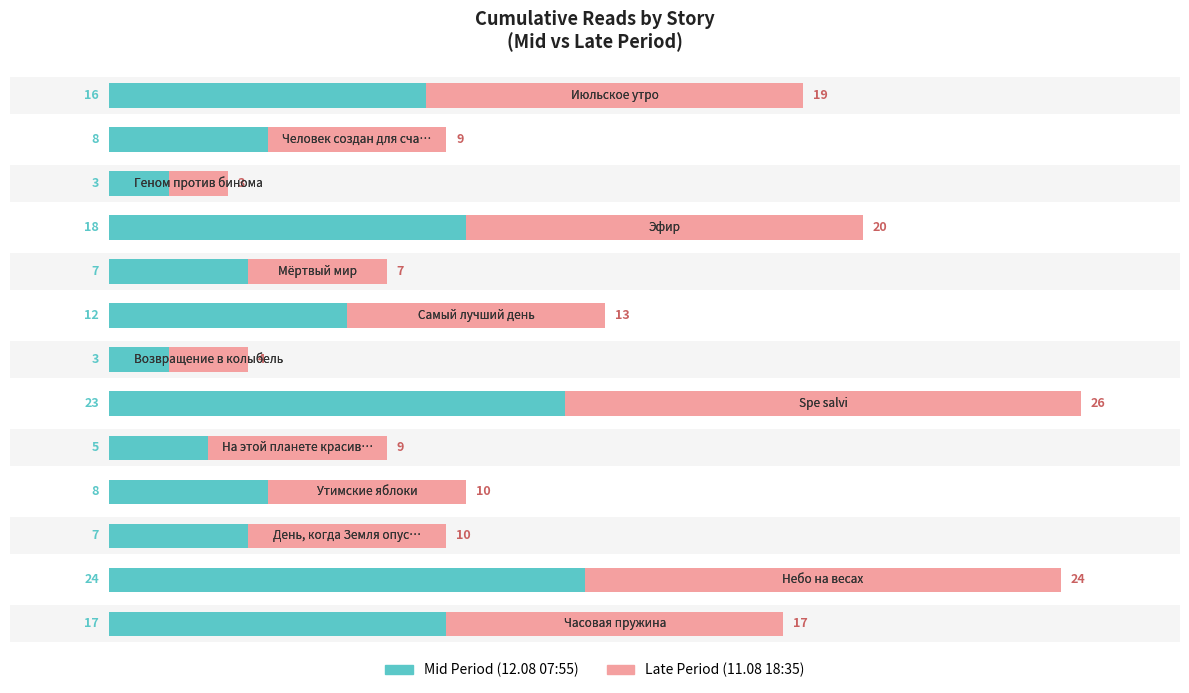

What is the greatest value displayed?

26